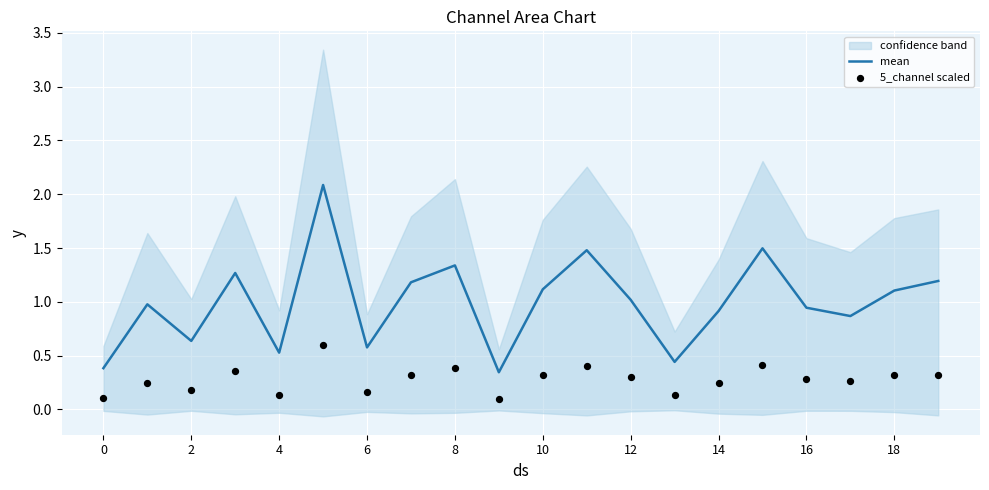

At how many categories does at least one series exceed 1?

10